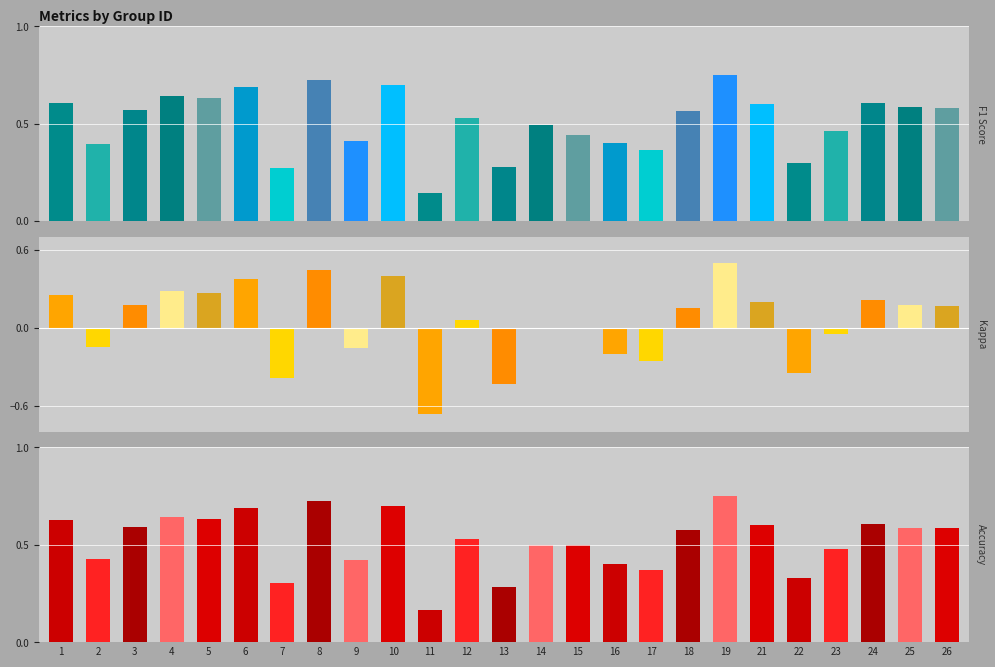

The value of accuracy at 5 is 0.9. True or false?

False